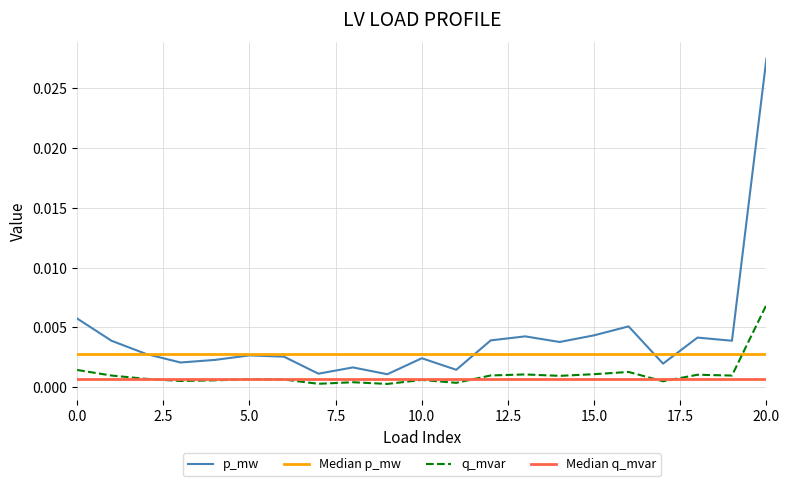

Which series has the widest spread of values?

p_mw